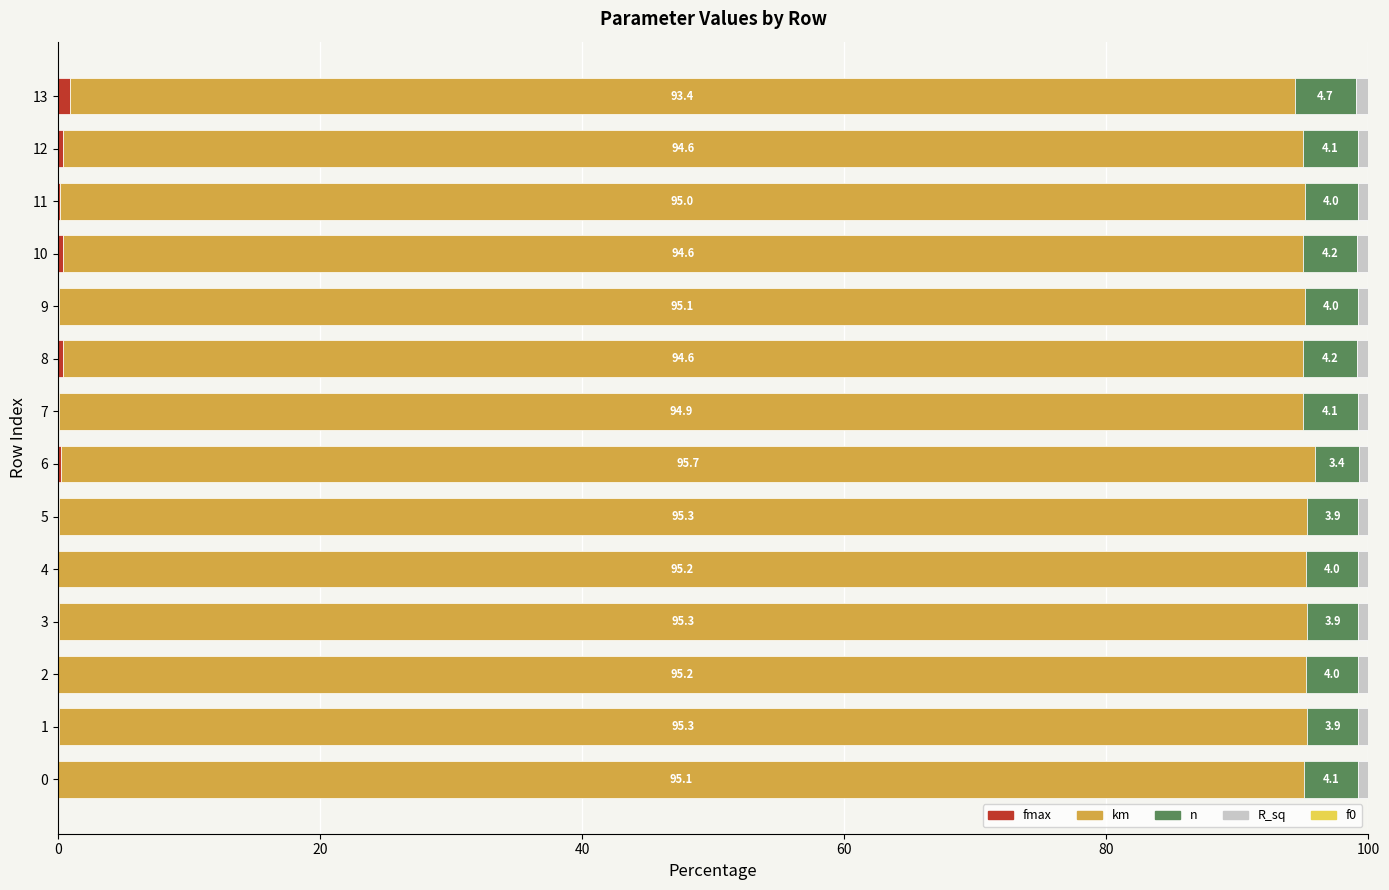

What is the total value across all series at 4?

100.0